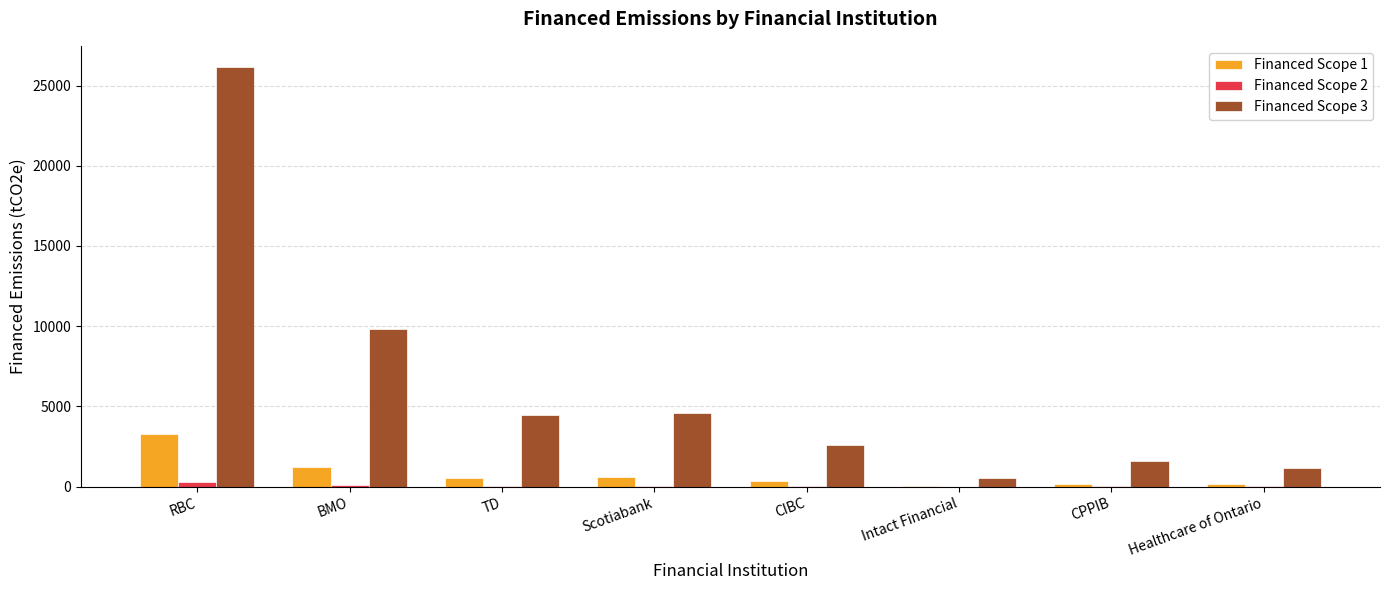

Which series has the largest range (max minus min)?

Financed Scope 3